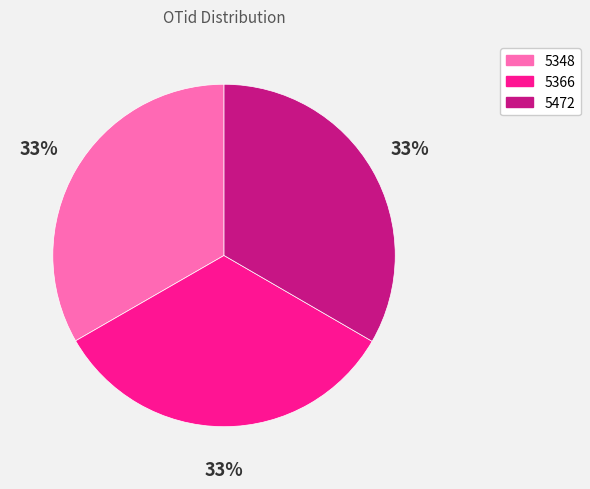

Combined, do 5366 and 5472 account for over 50%?

Yes